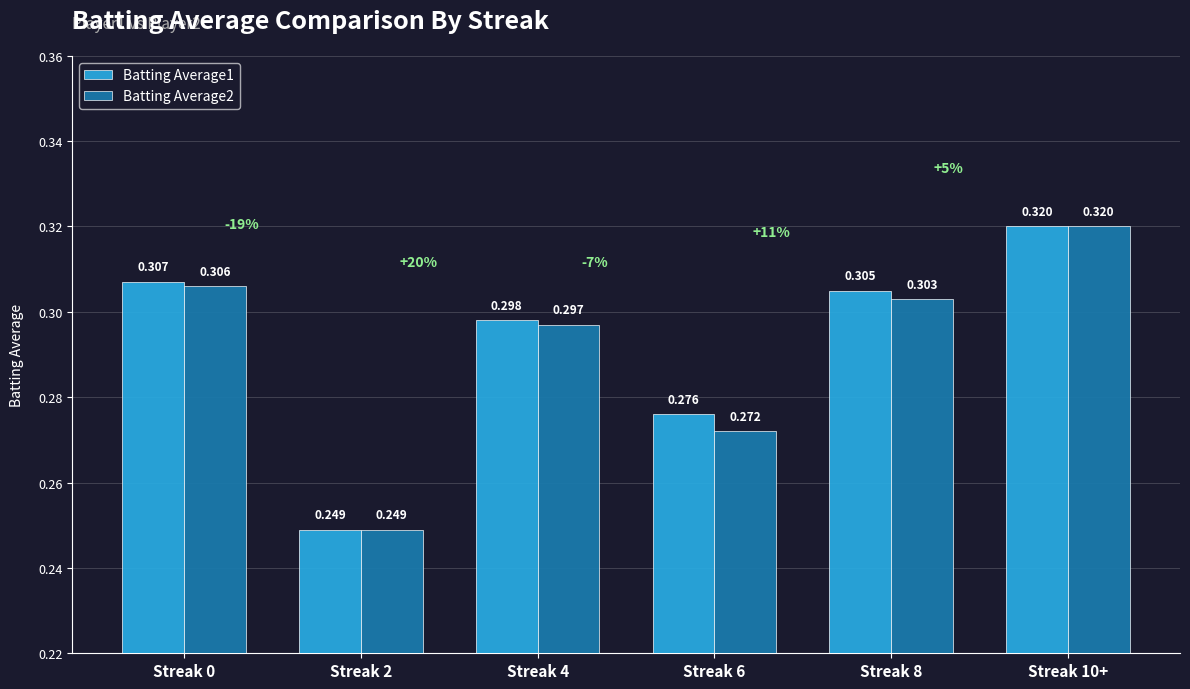

What is the label of the 4th bar from the right?

Streak 4